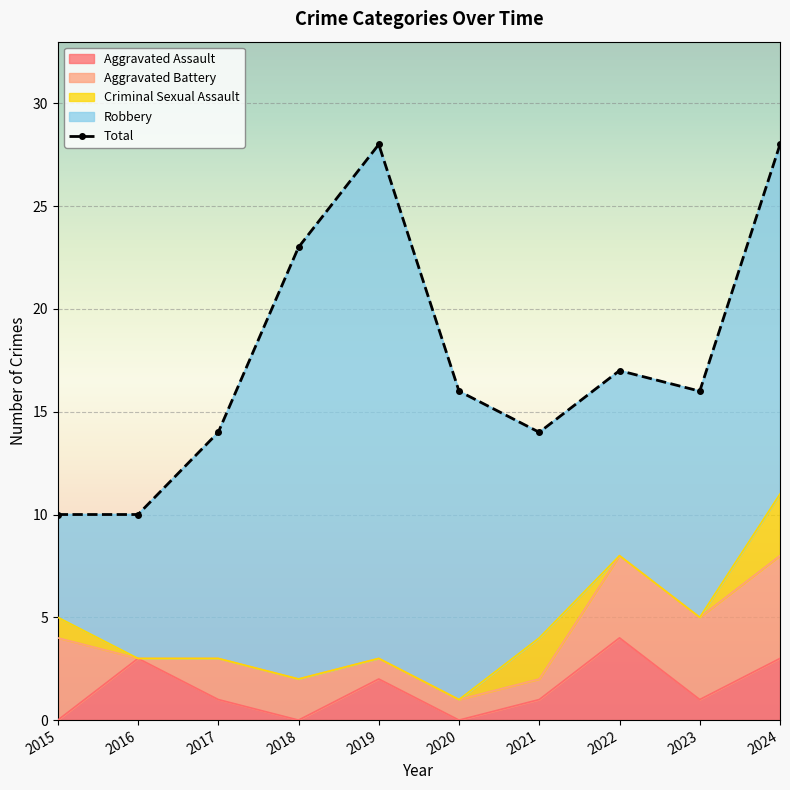

What is the highest value of the Aggravated Assault series?

4